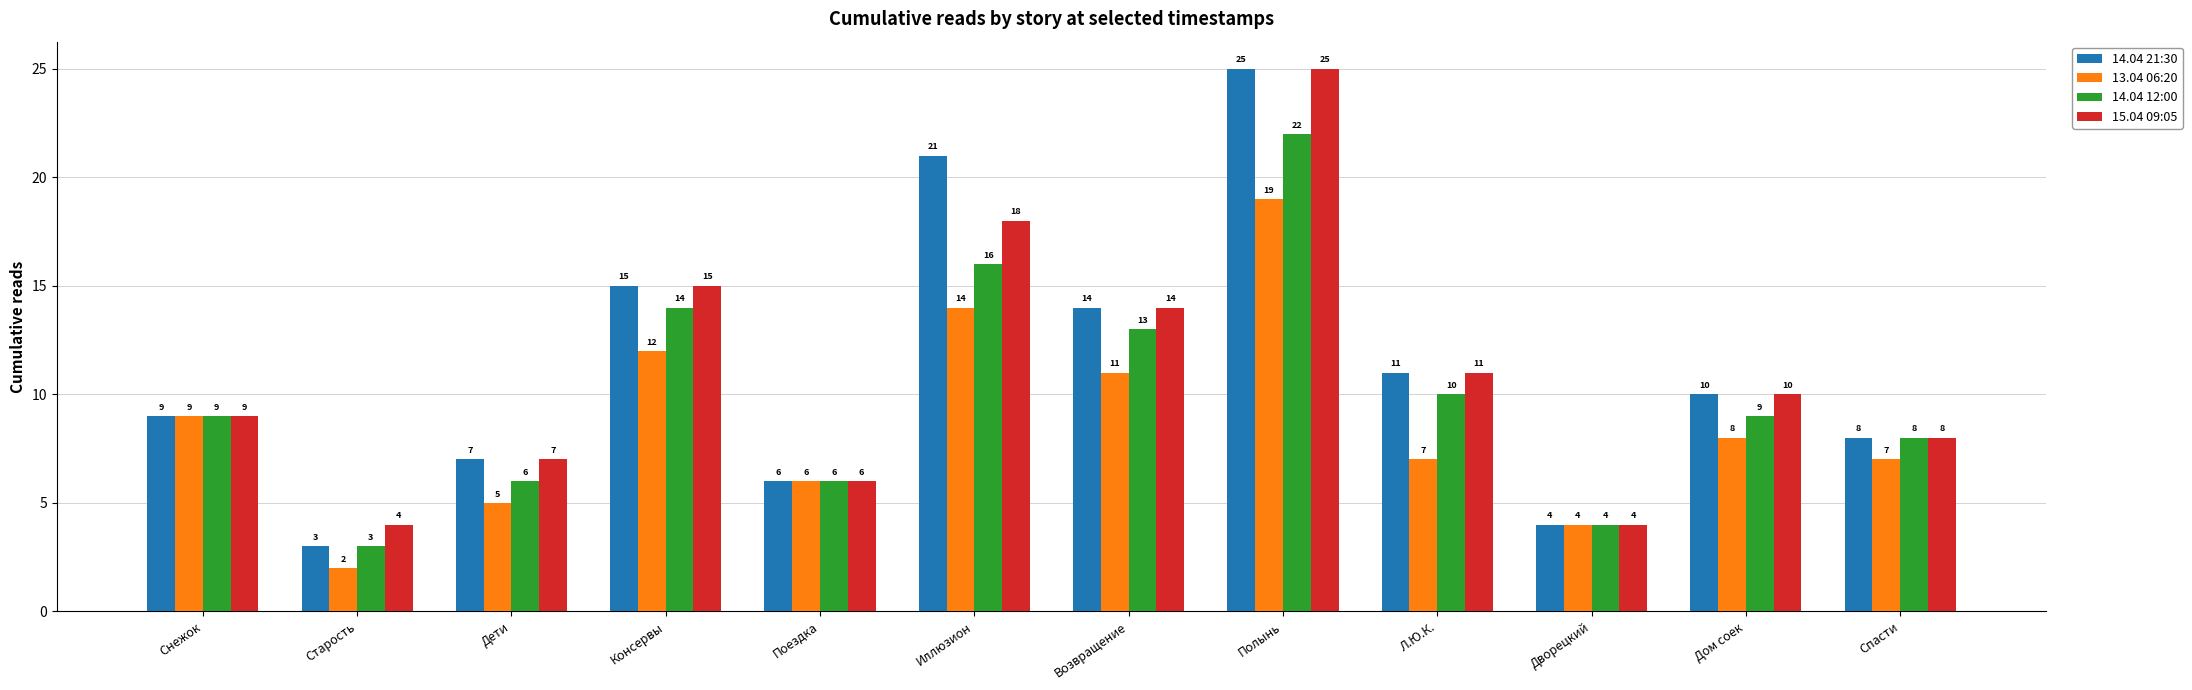

Which category has the lowest value in the 13.04 06:20 series?

Старость